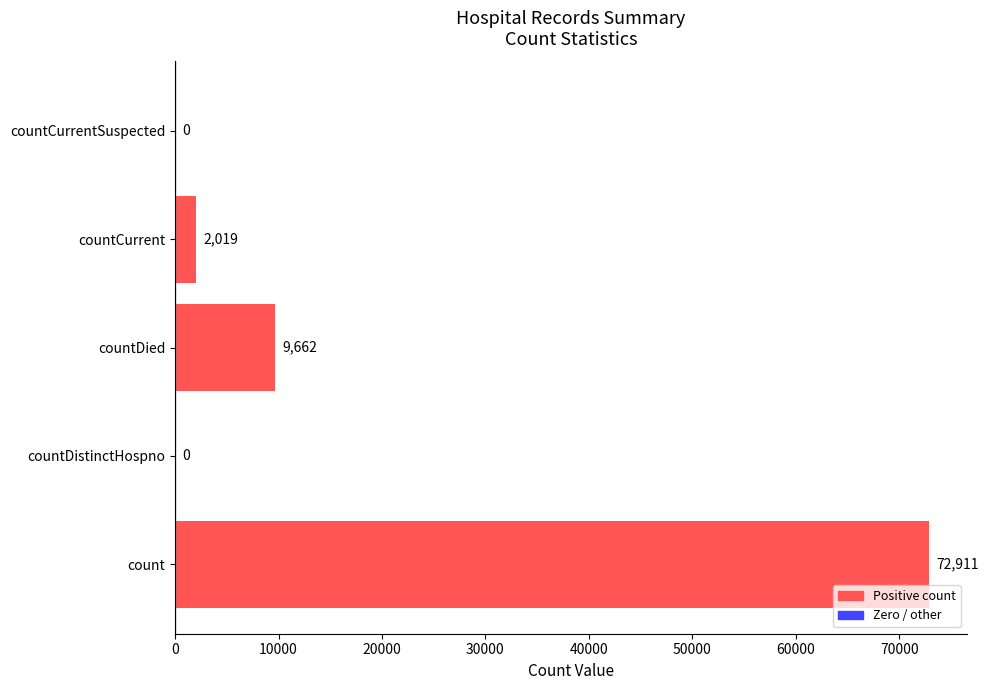

Reading bottom to top, what are all the values shown in this chart?

count=72911	countDistinctHospno=0	countDied=9662	countCurrent=2019	countCurrentSuspected=0